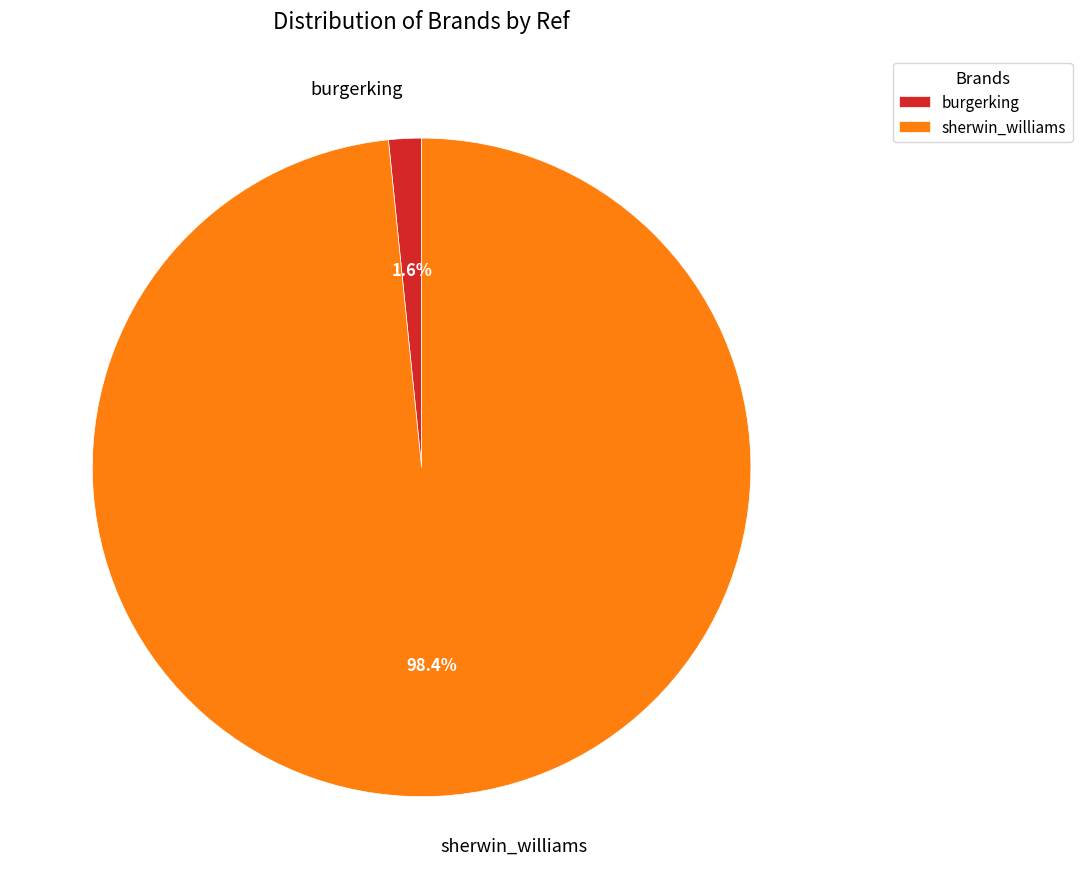

Count the number of slices in the pie.

2